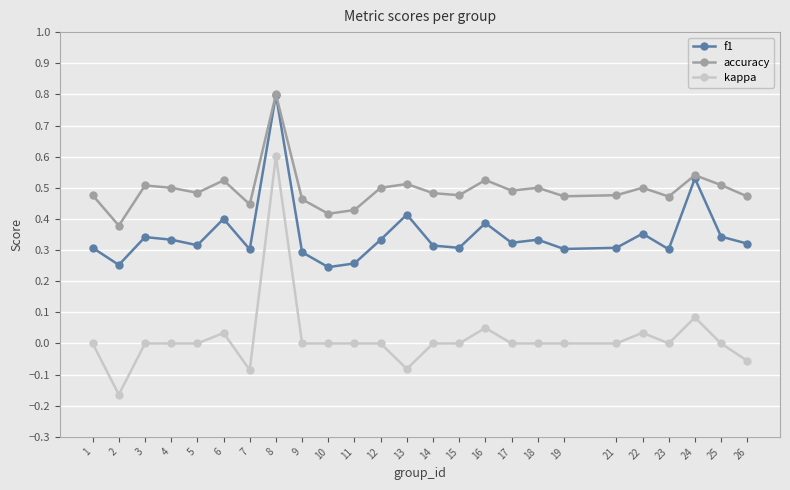

At which category does f1 reach its first local valley?

2